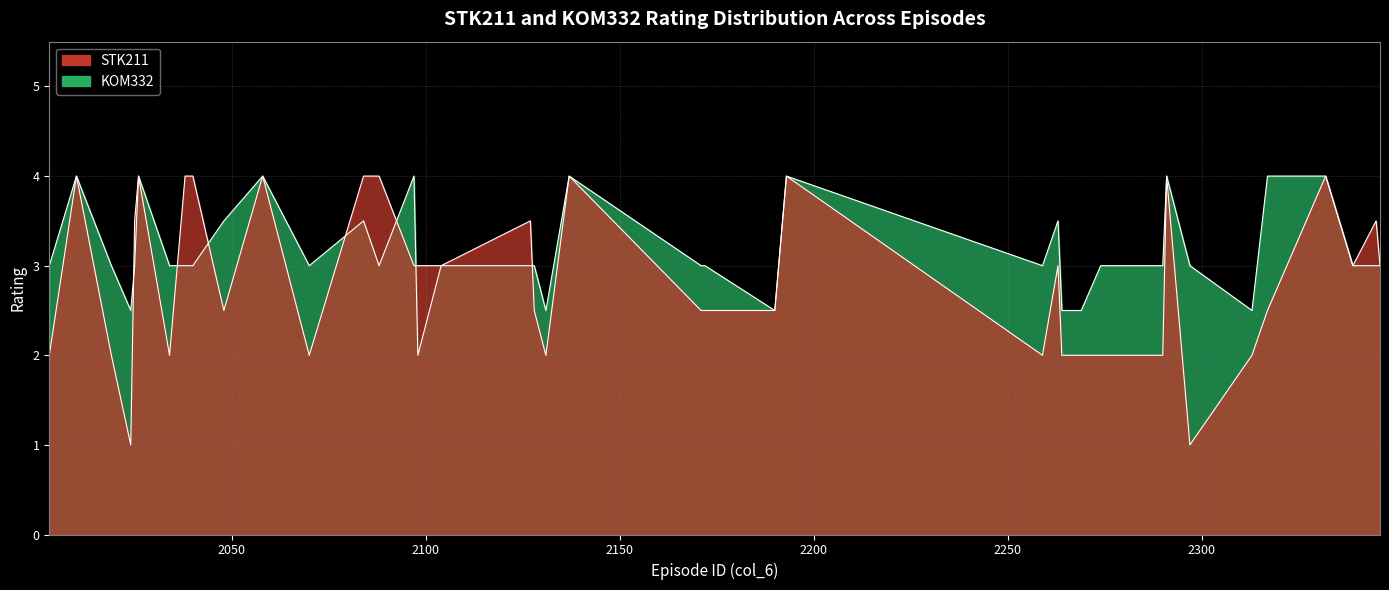

How many intersections are there between KOM332 and STK211?

7